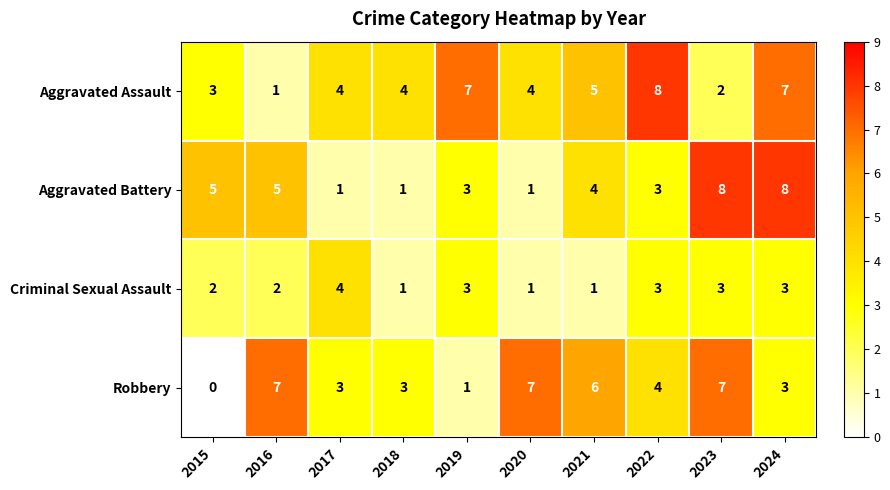

Between 2016 and 2023, which series saw the biggest shift?

Aggravated Battery